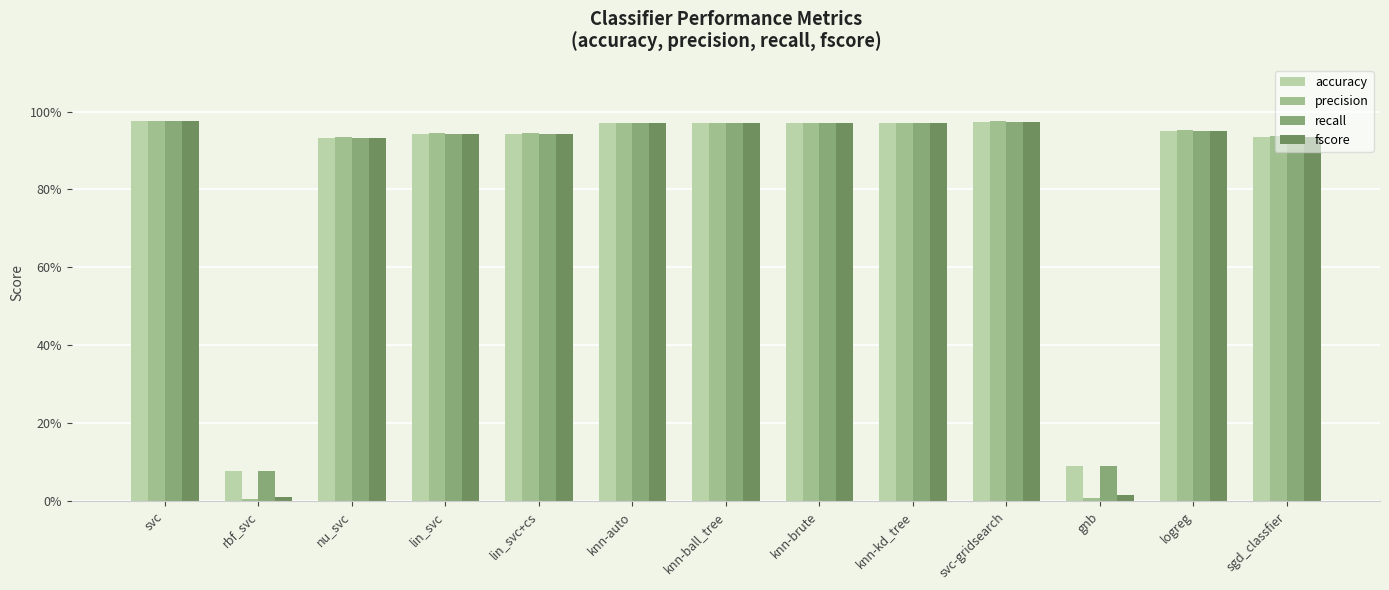

Are the bars horizontal?

No